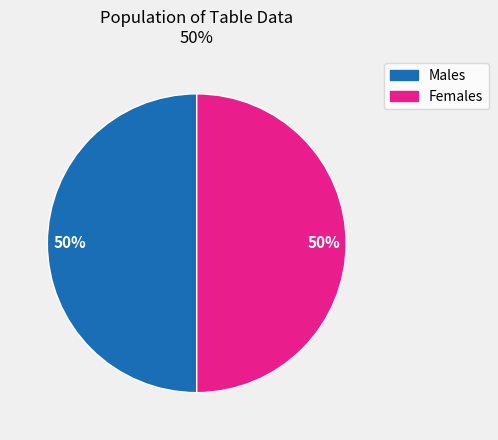

How many segments does this pie chart have?

2